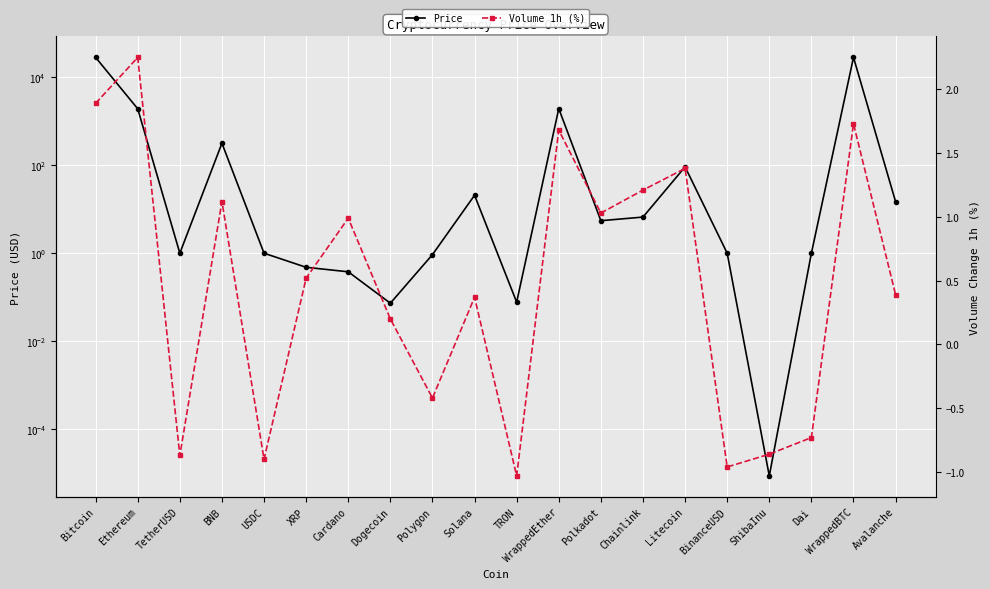

Reading right to left, list all the values displayed in this chart.

Price: Avalanche=14.8	WrappedBTC=28022.0	Dai=1.0	ShibaInu=0.0	BinanceUSD=1.0	Litecoin=91.7	Chainlink=6.6	Polkadot=5.5	WrappedEther=1927.0	TRON=0.1	Solana=20.8	Polygon=0.9	Dogecoin=0.1	Cardano=0.4	XRP=0.5	USDC=1.0	BNB=315.3	TetherUSD=1.0	Ethereum=1908.6	Bitcoin=27994.0
Volume 1h (%): Avalanche=0.4	WrappedBTC=1.7	Dai=-0.7	ShibaInu=-0.9	BinanceUSD=-1.0	Litecoin=1.4	Chainlink=1.2	Polkadot=1.0	WrappedEther=1.7	TRON=-1.0	Solana=0.4	Polygon=-0.4	Dogecoin=0.2	Cardano=1.0	XRP=0.5	USDC=-0.9	BNB=1.1	TetherUSD=-0.9	Ethereum=2.2	Bitcoin=1.9